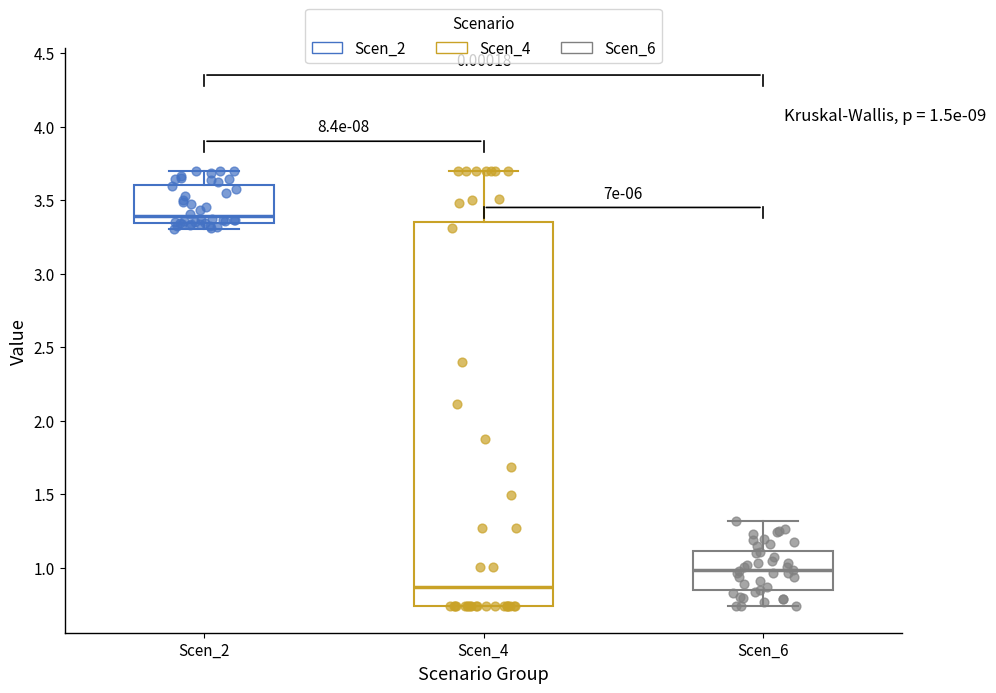

Which box is the tallest, from its lower edge to its upper edge?

Scen_4